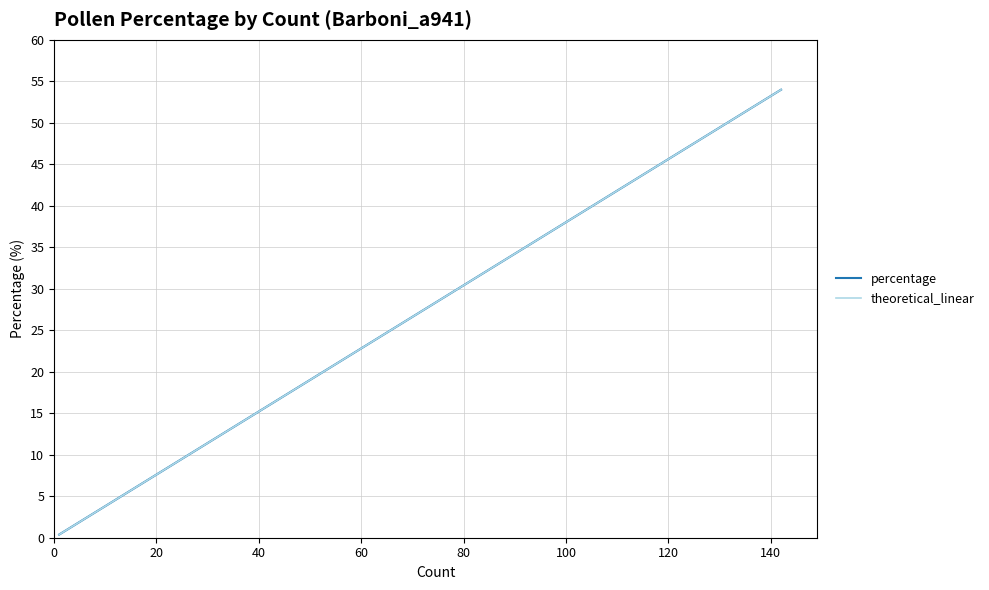

Which series has the widest spread of values?

percentage